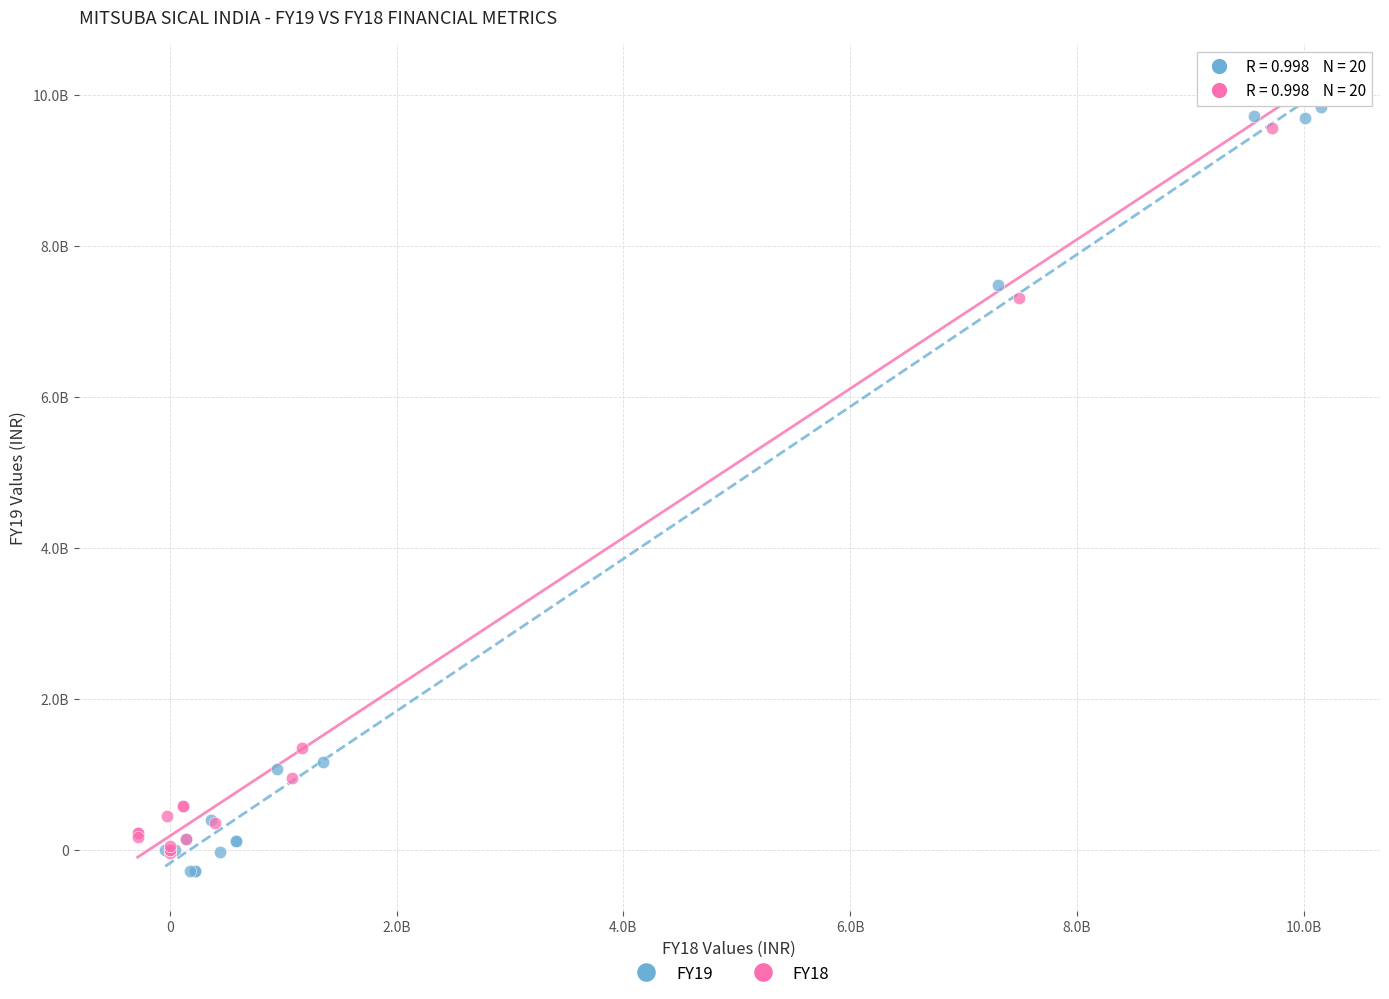

Which series contains the highest Y value?

FY18